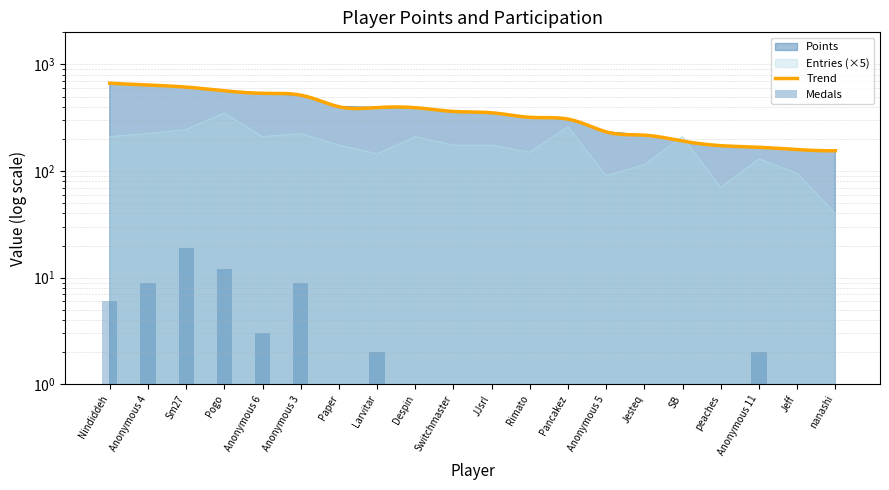

List the labels in order of Medals value, smallest first.

Paper, Despin, Switchmaster, JJsrl, Rimato, Pancakez, Anonymous 5, Jesteq, SB, peaches, Jeff, nanashi, Larvitar, Anonymous 11, Anonymous 6, Nindiddeh, Anonymous 4, Anonymous 3, Pogo, Sm27